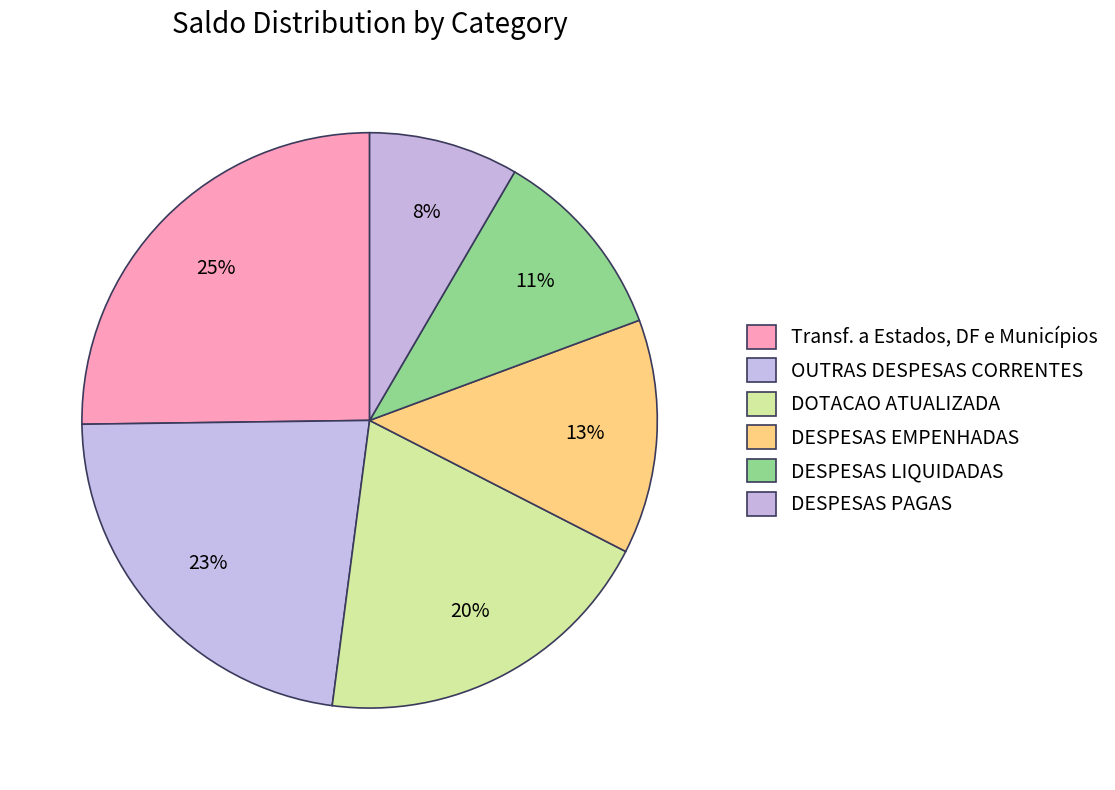

Rank the categories by value from highest to lowest.

Transf. a Estados, DF e Municípios, OUTRAS DESPESAS CORRENTES, DOTACAO ATUALIZADA, DESPESAS EMPENHADAS, DESPESAS LIQUIDADAS, DESPESAS PAGAS